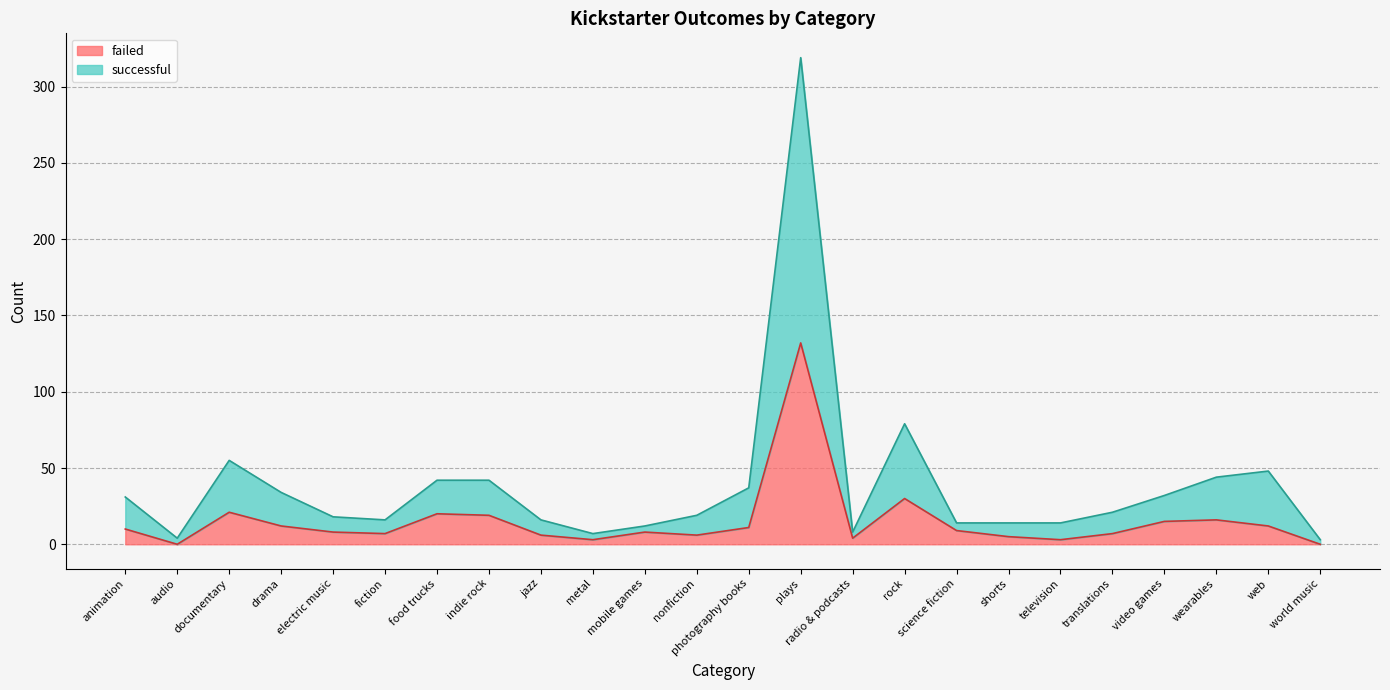

True or false: successful and failed intersect in this chart.

False